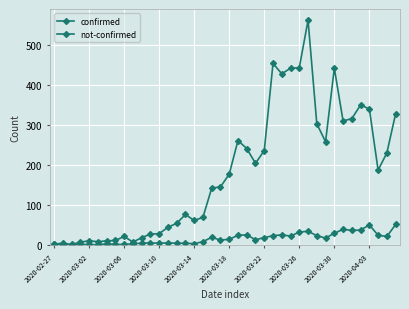

Is this an area chart (filled region under the line)?

No